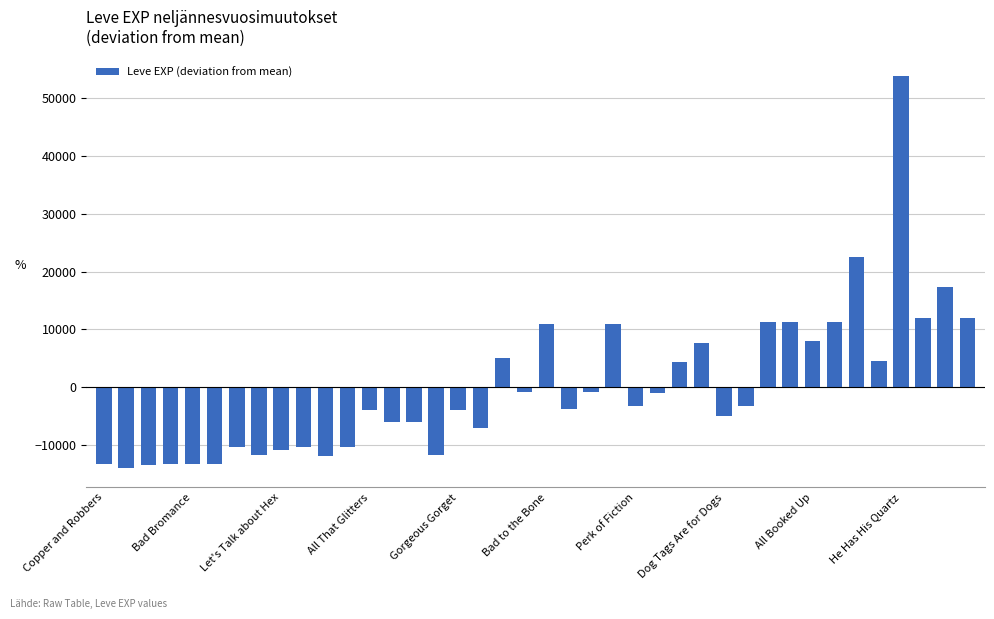

What is the greatest value displayed?

53799.7